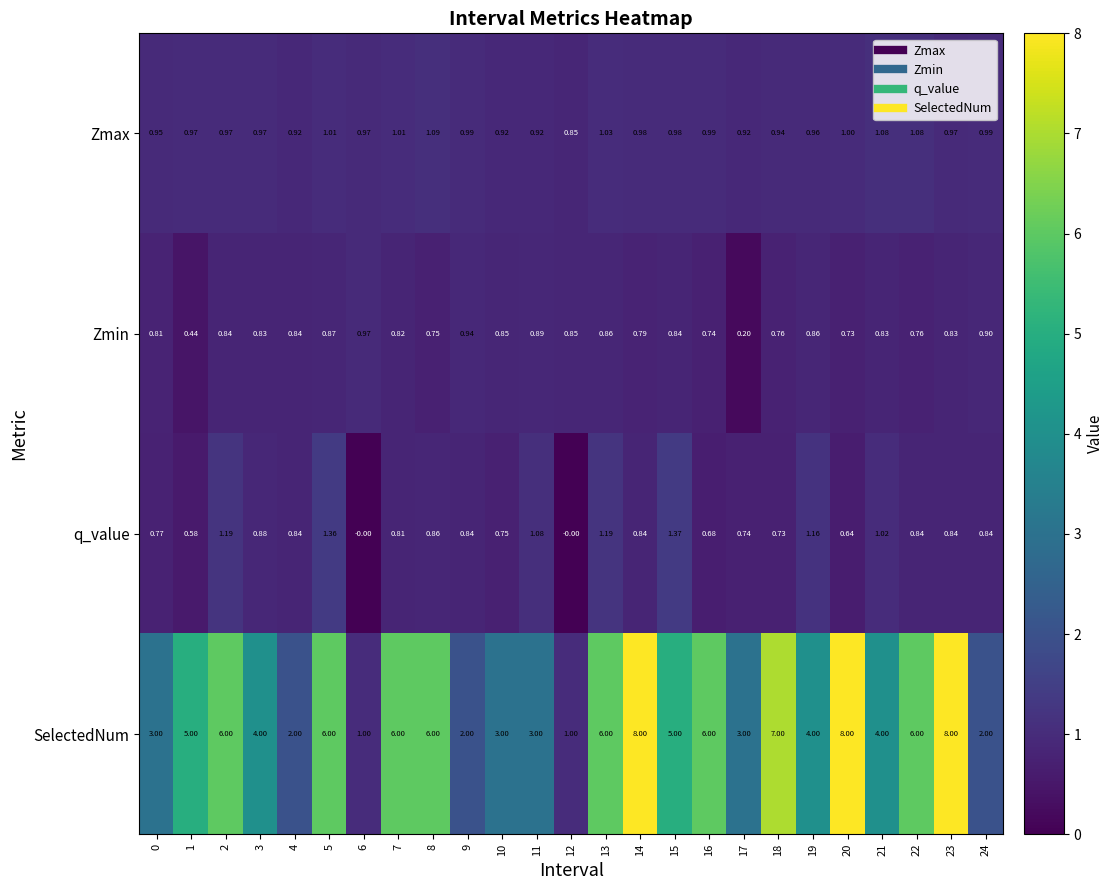

Between 2 and 23, which series saw the biggest shift?

SelectedNum